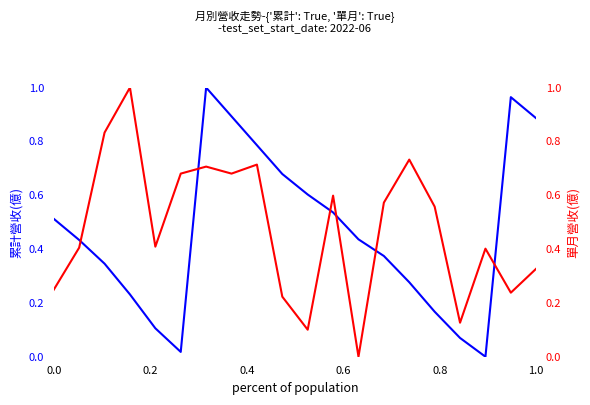

How many lines are shown in the chart?

2